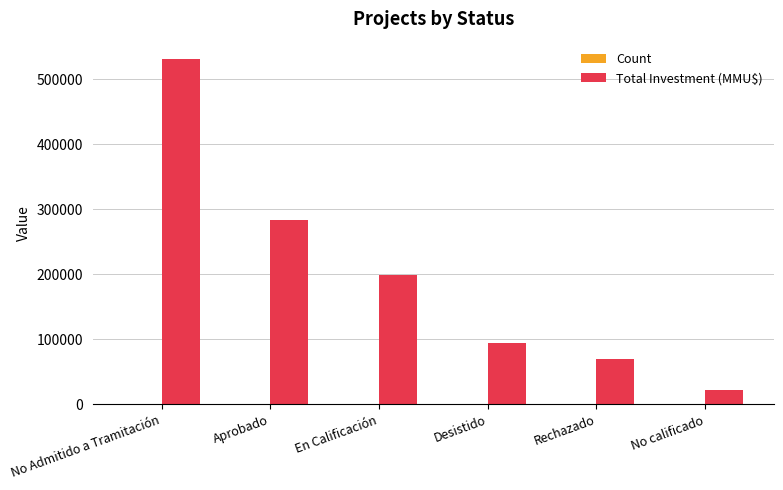

Between Rechazado and No calificado, which series saw the biggest shift?

Total Investment (MMU$)